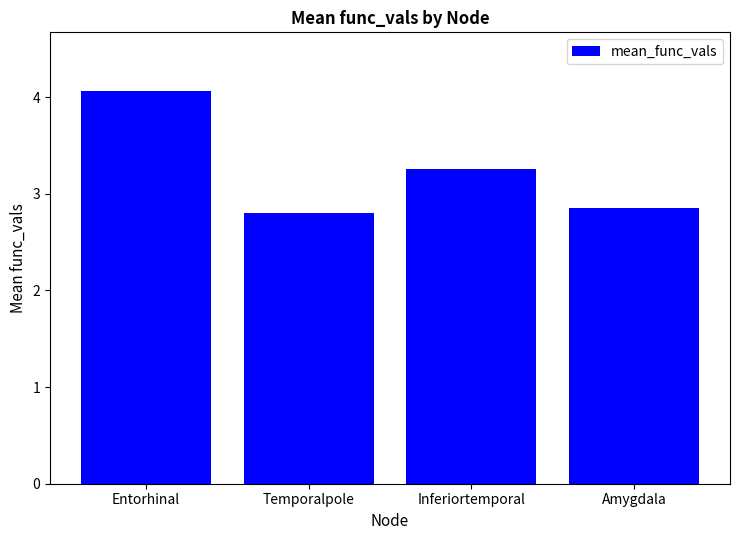

Reading right to left, transcribe all the data shown in this chart.

2.9	3.3	2.8	4.1